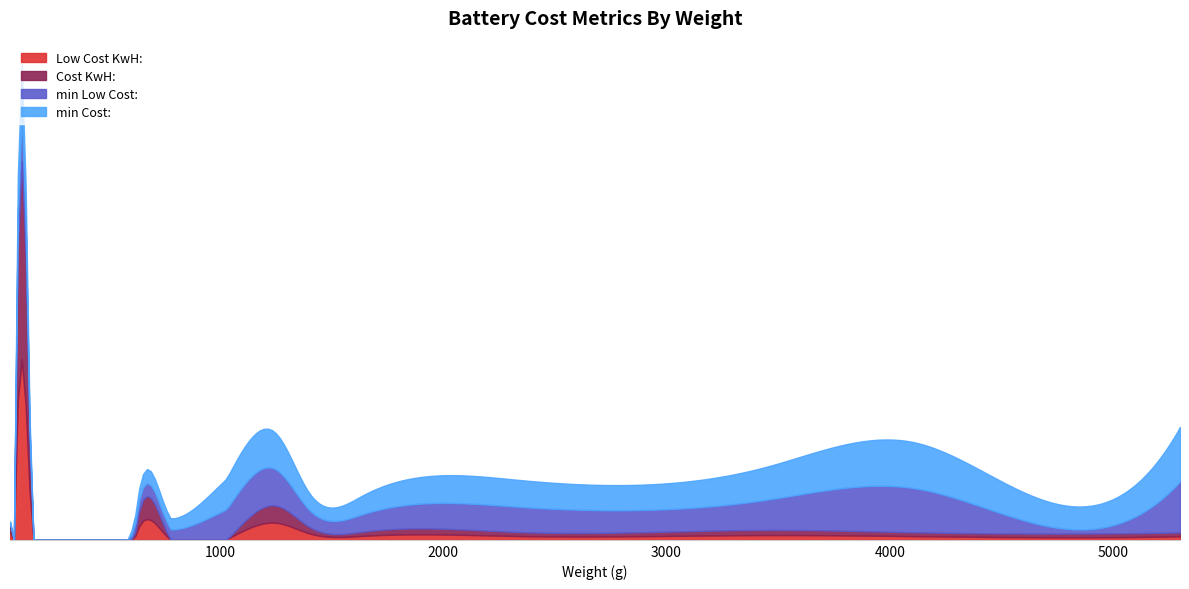

True or false: min Cost: and min Low Cost: cross at least once.

False